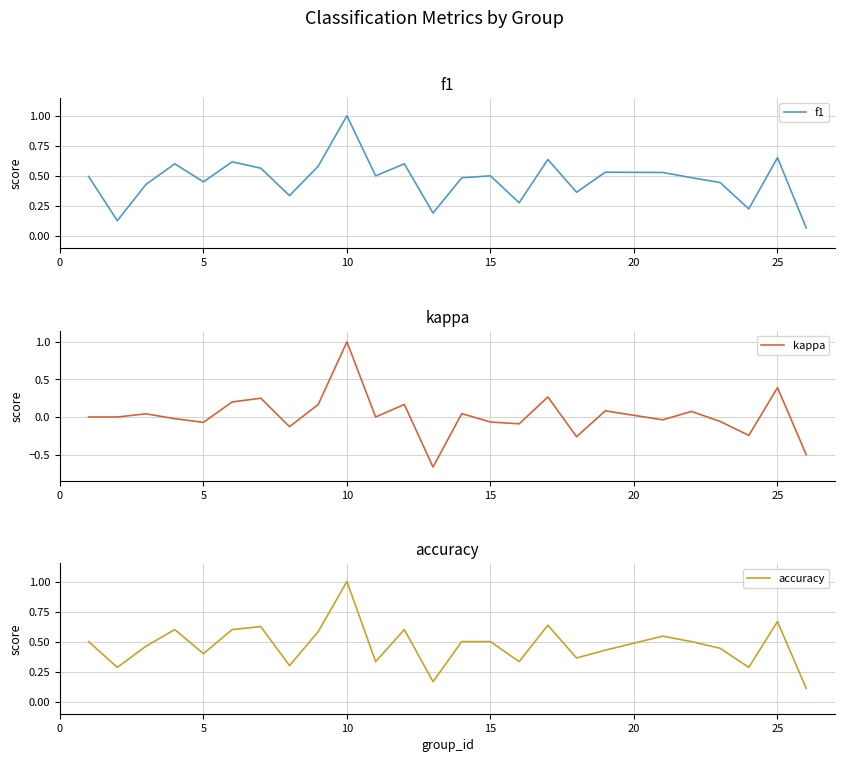

Which category has the highest value in the kappa series?

10